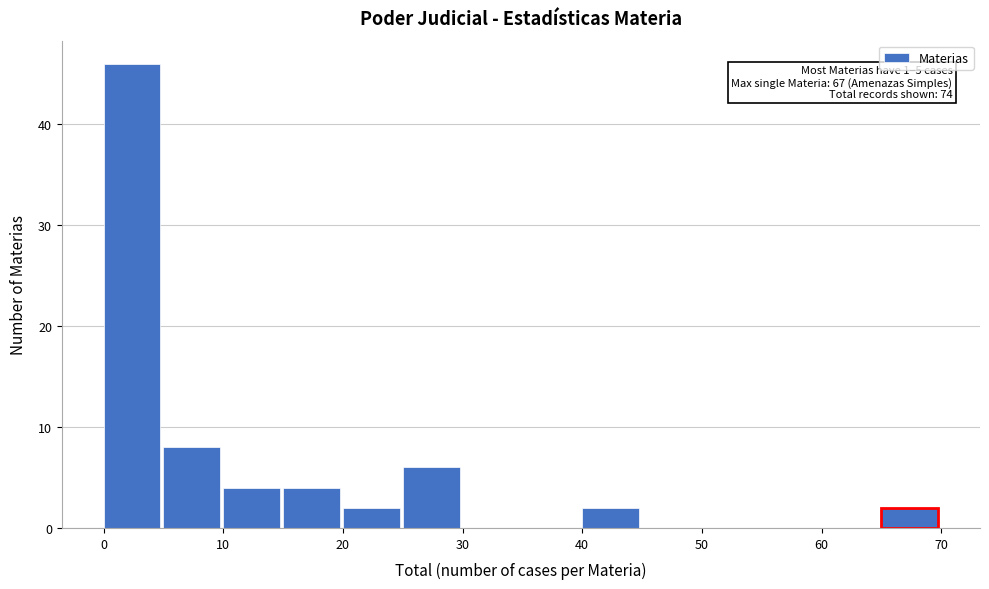

Over which range of the x-axis is the bar tallest?

0 to 5